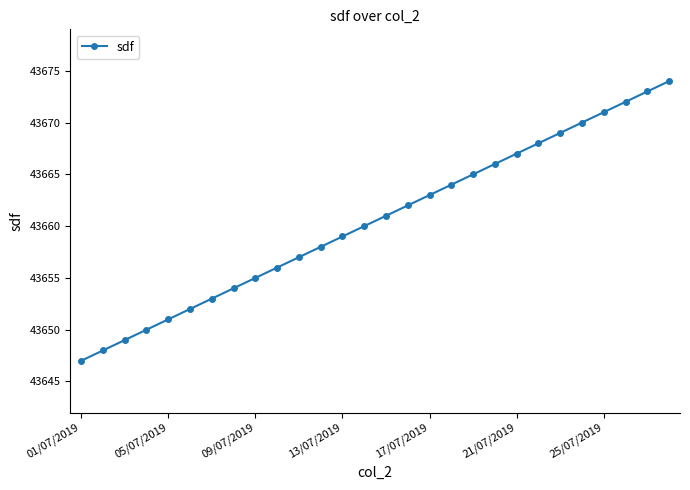

What is the maximum value shown in the chart?

43674